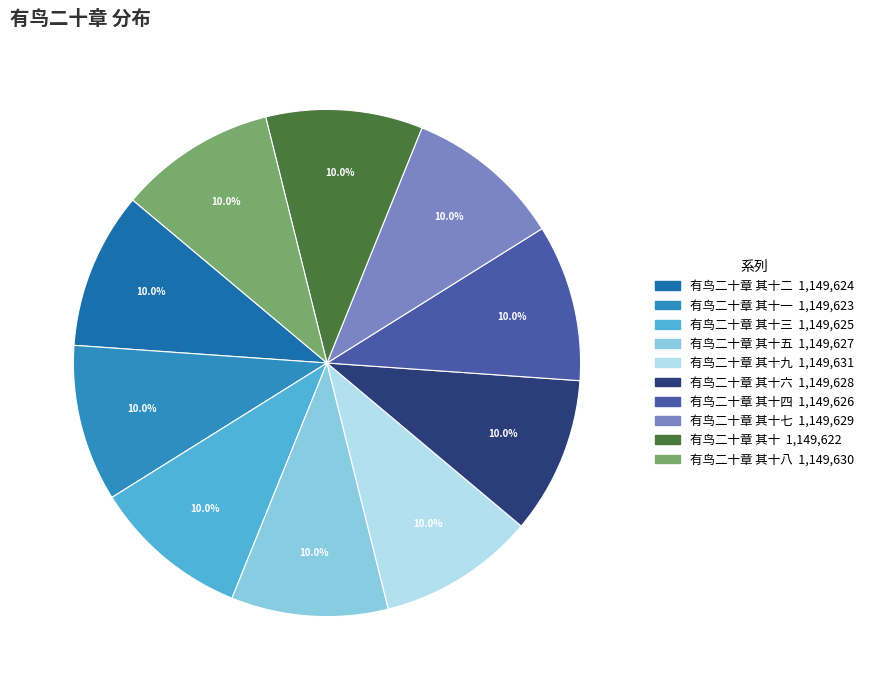

How many segments does this pie chart have?

10